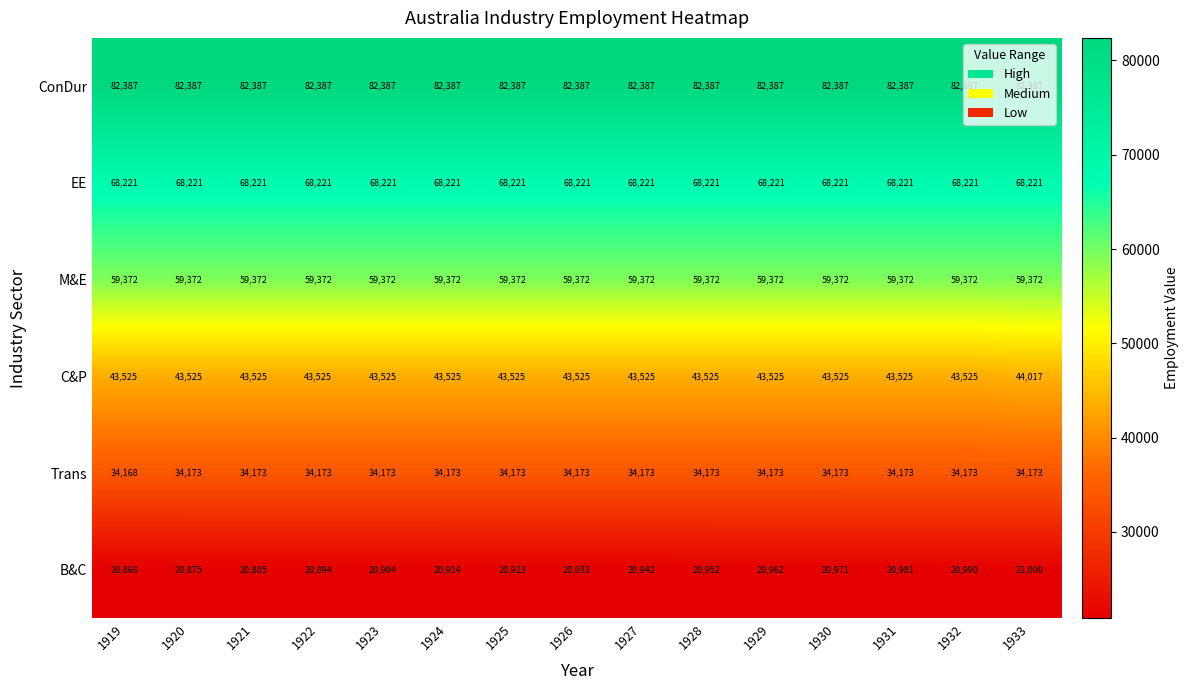

Count the number of categories in the chart.

15